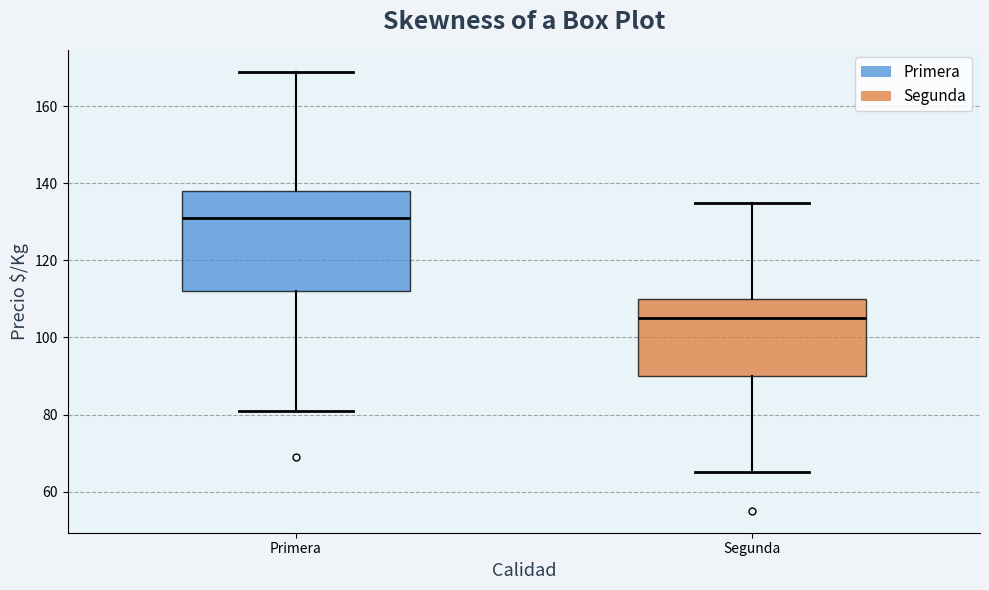

Which box has the highest median line?

Primera